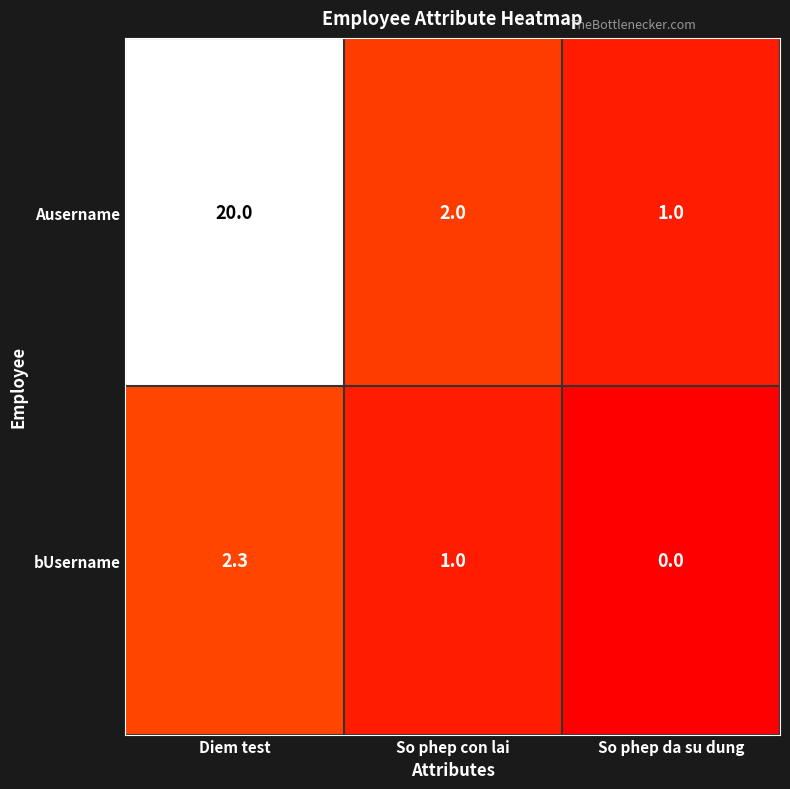

Which series has the widest spread of values?

Ausername